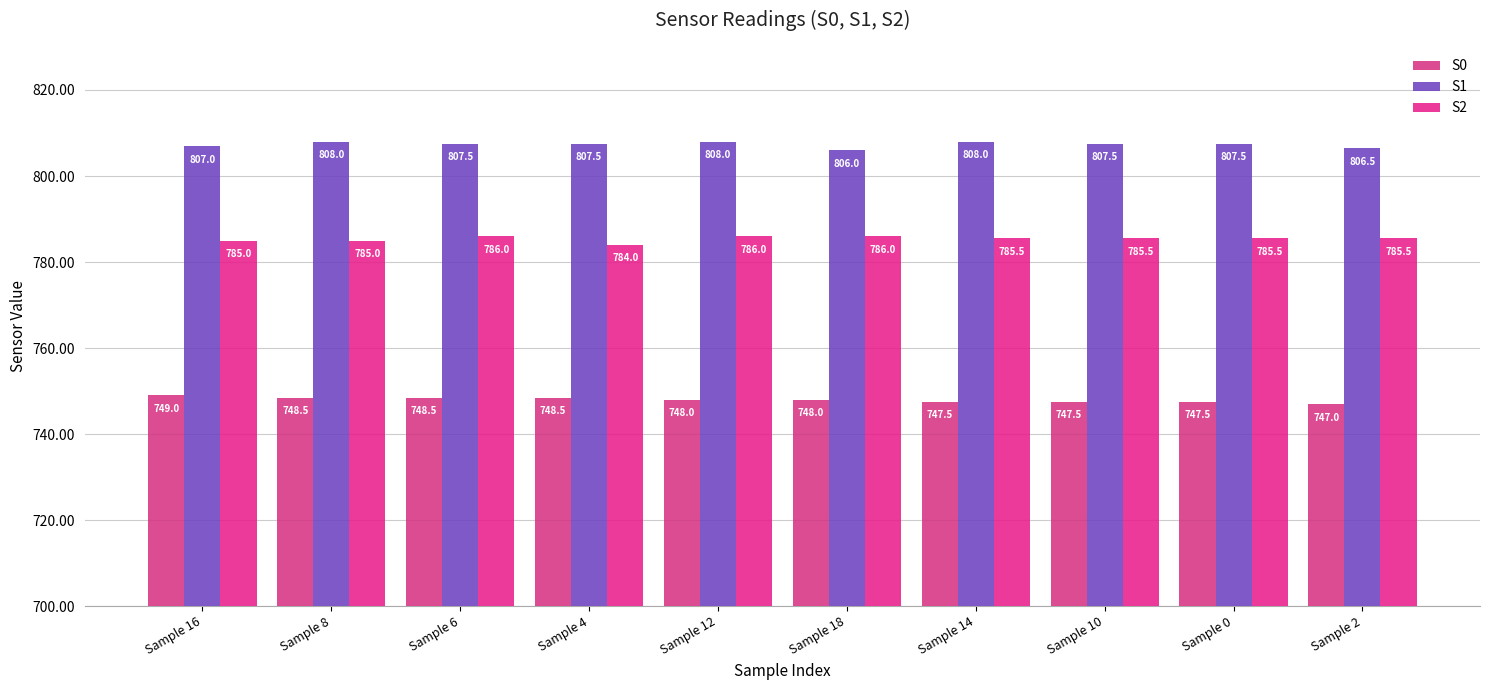

Which series has the largest range (max minus min)?

S0